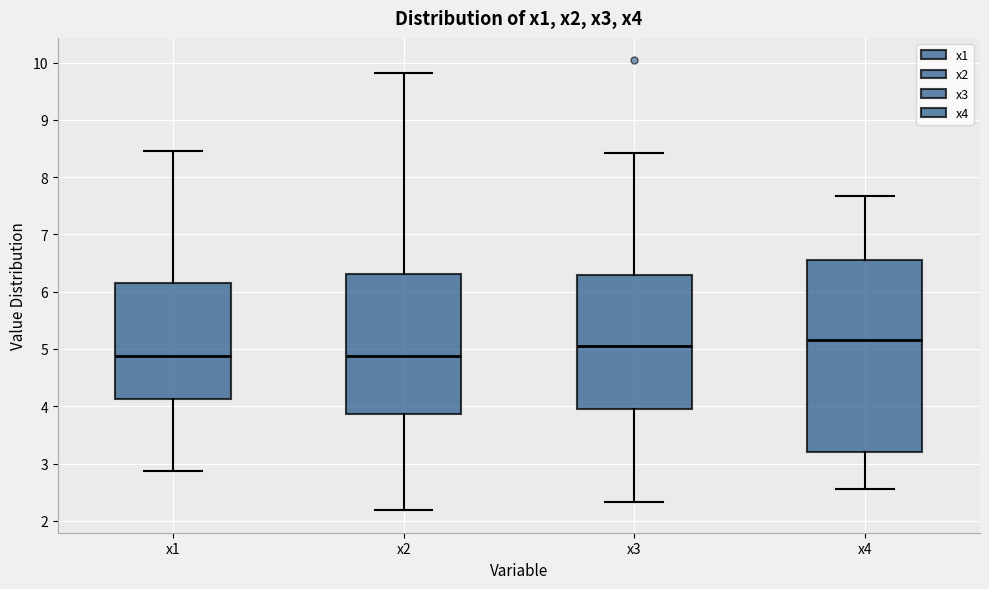

Comparing the boxes themselves (not the whiskers), which one is the tallest?

x4